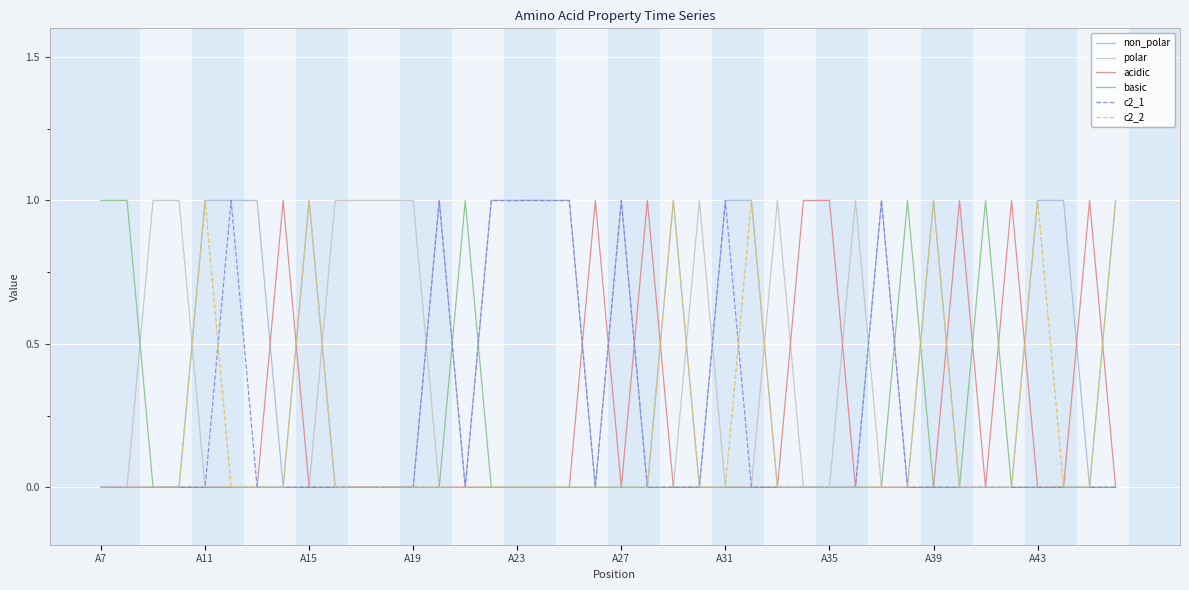

Which series has the largest total across all categories?

non_polar